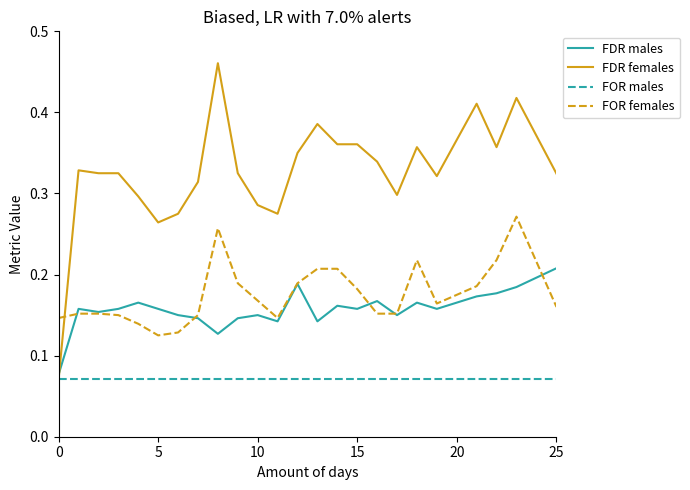

How many distinct data groups are displayed?

4